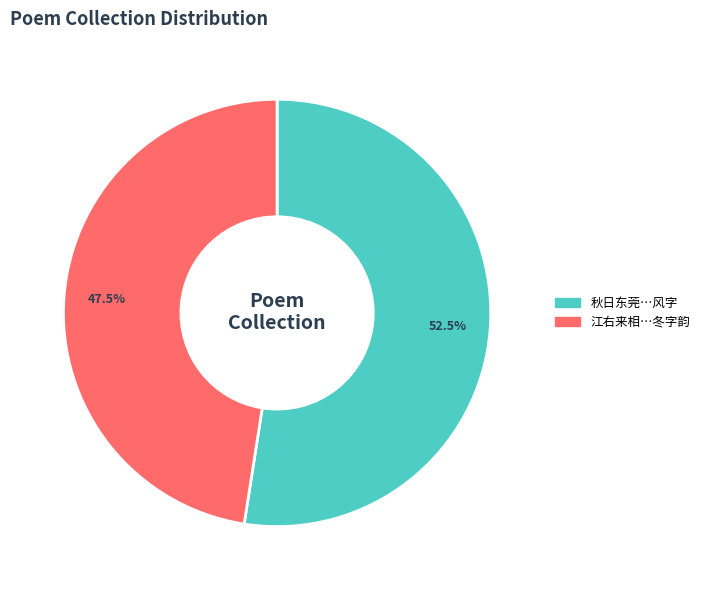

Is there any slice that represents more than half of the pie?

Yes